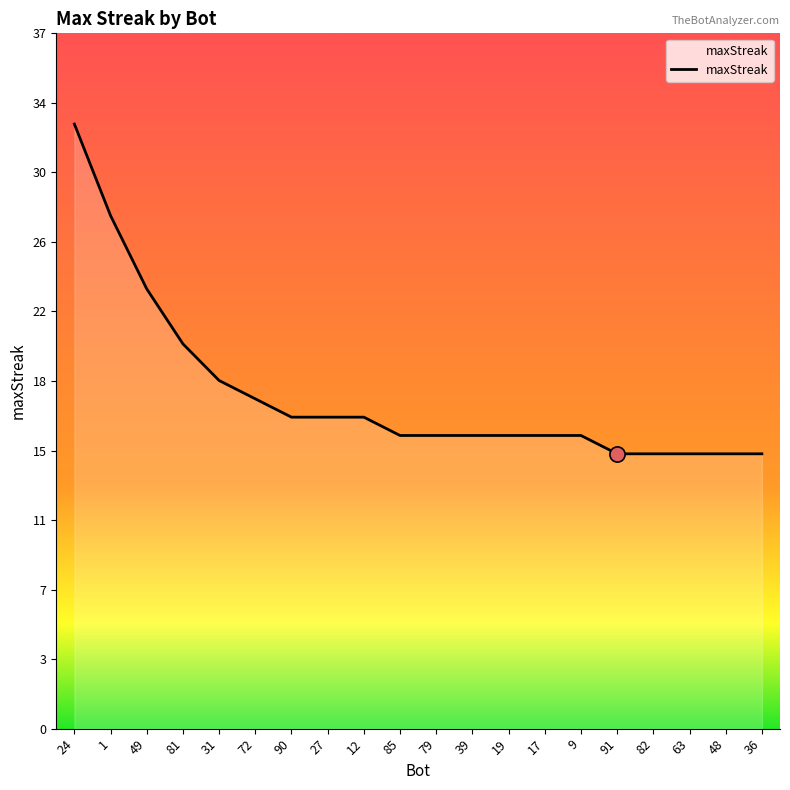

Between 39 and 82, which is larger?

39